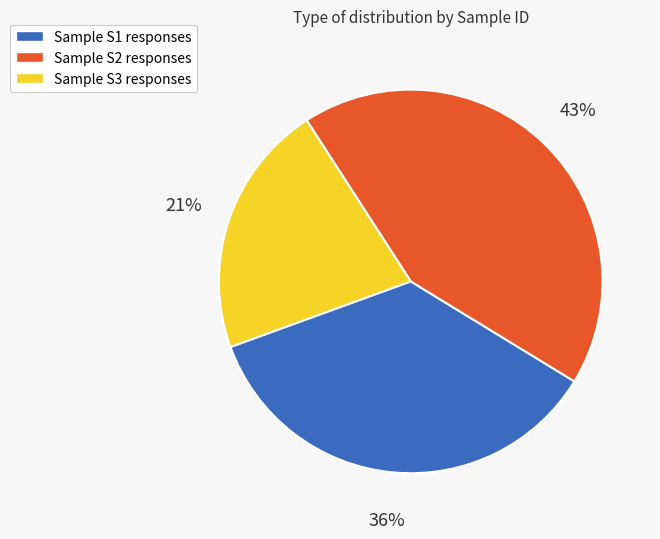

Does any single category account for the majority?

No